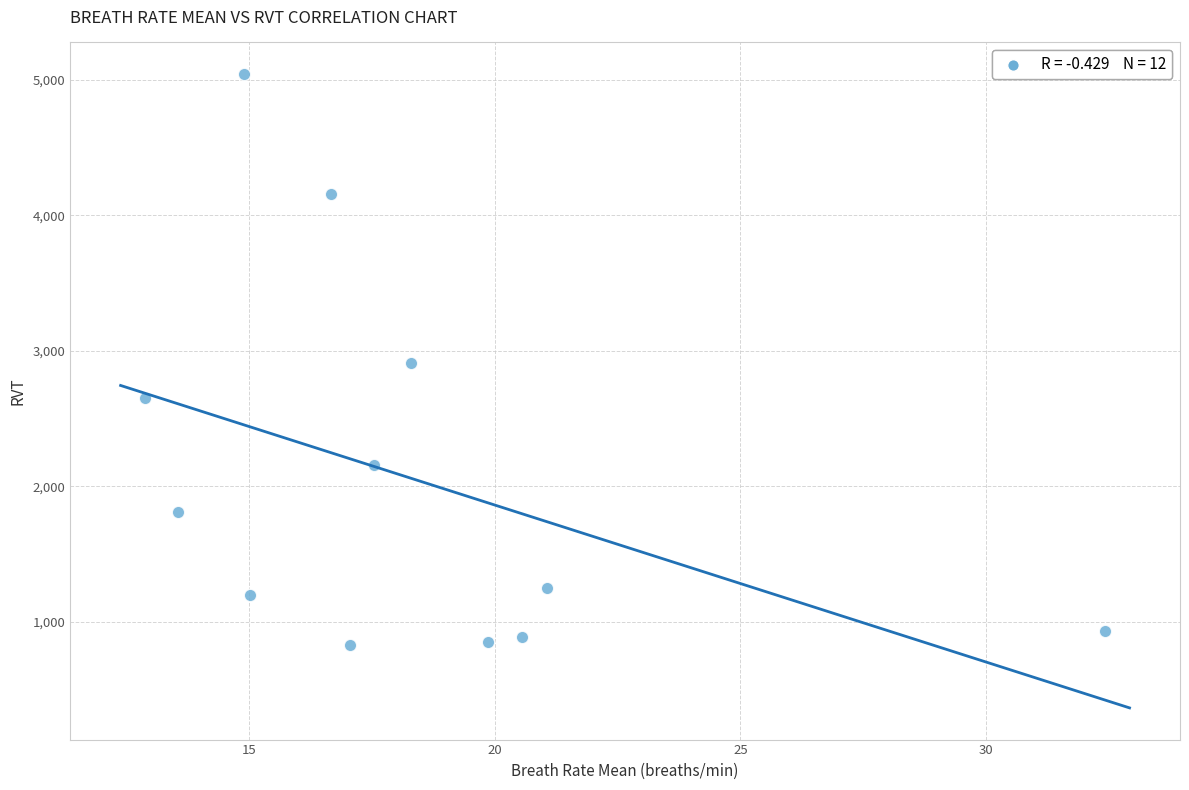

What is the range of Y values (max minus min)?

4211.8